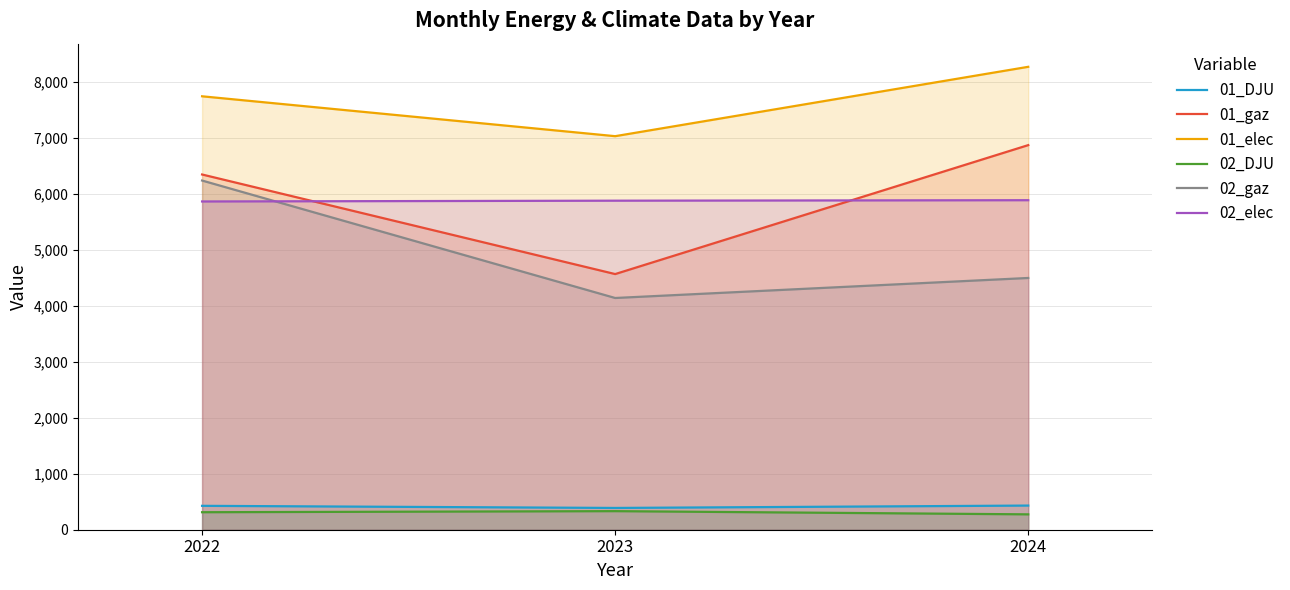

Between 2022 and 2023, which is larger?

2022